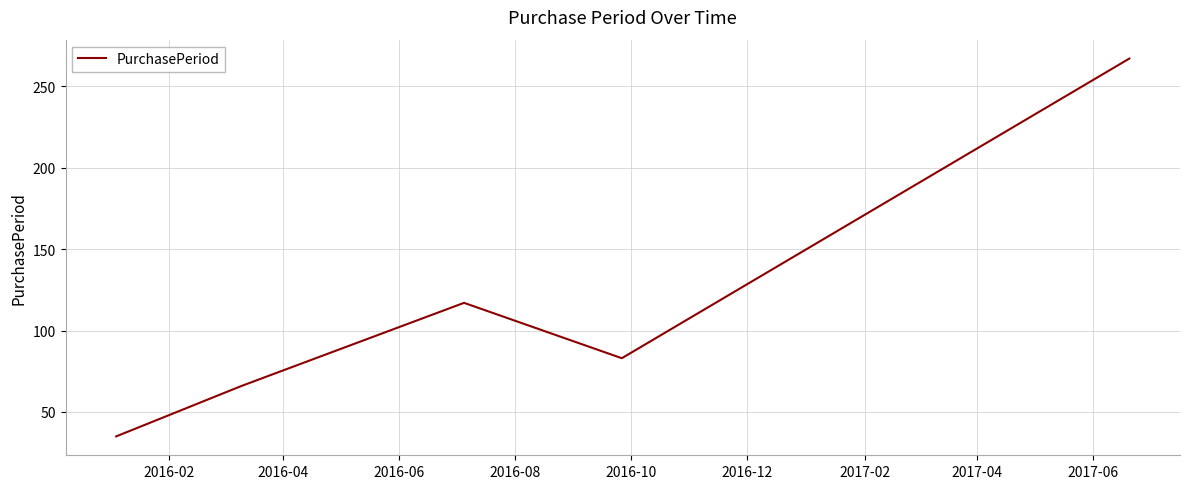

Reading right to left, list all the values displayed in this chart.

267	83	117	66	35